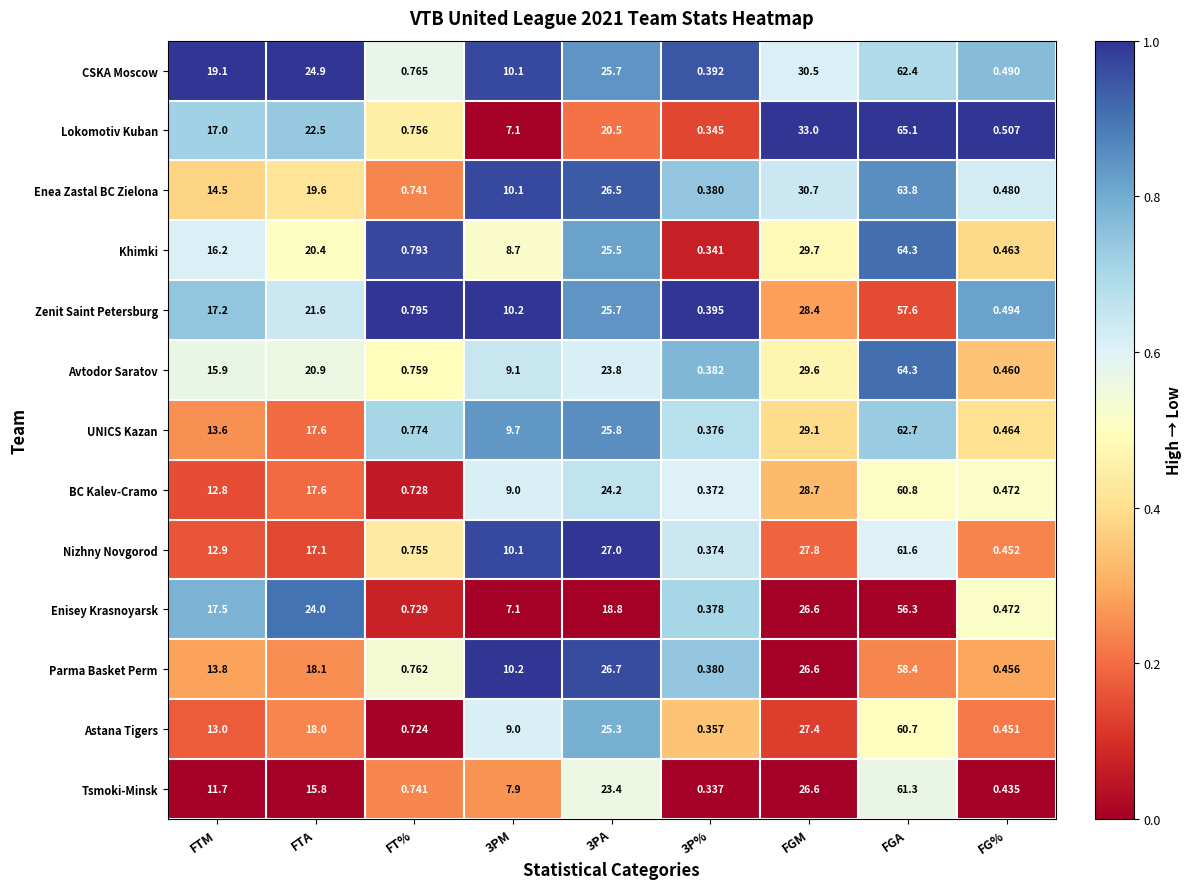

How many data points does each series have?

9